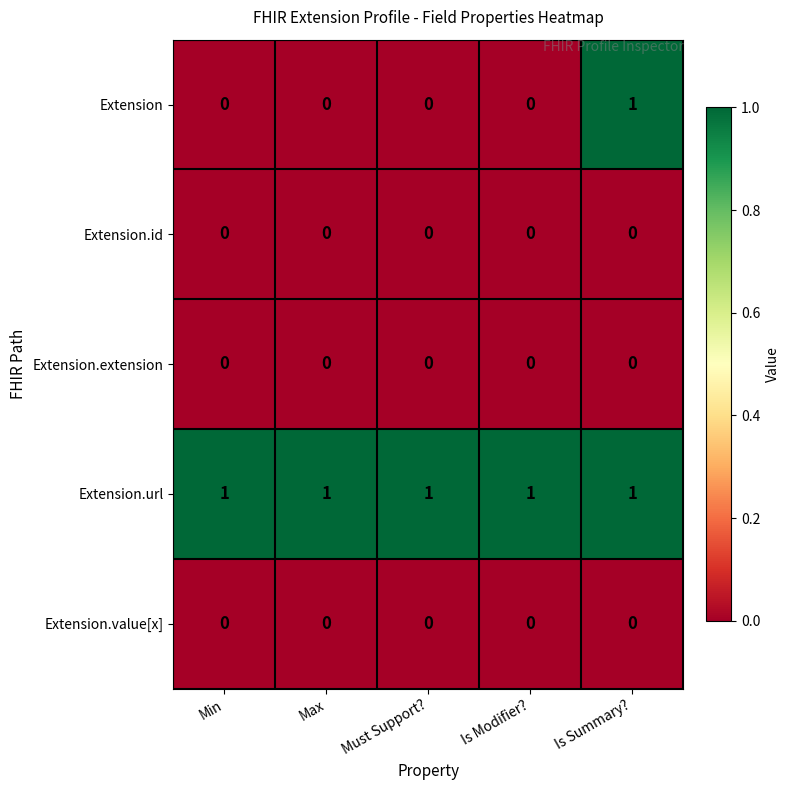

Is it true that Extension equals -1 at Min?

False